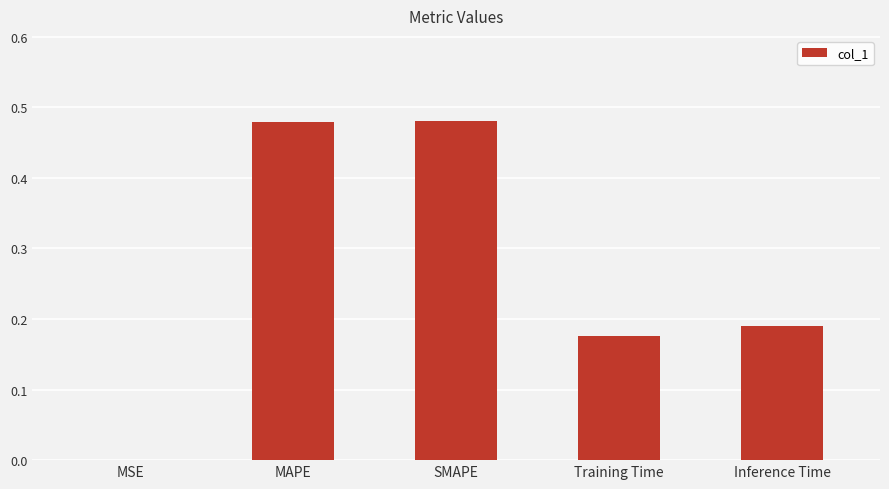

At which label is the value closest to 0?

MSE